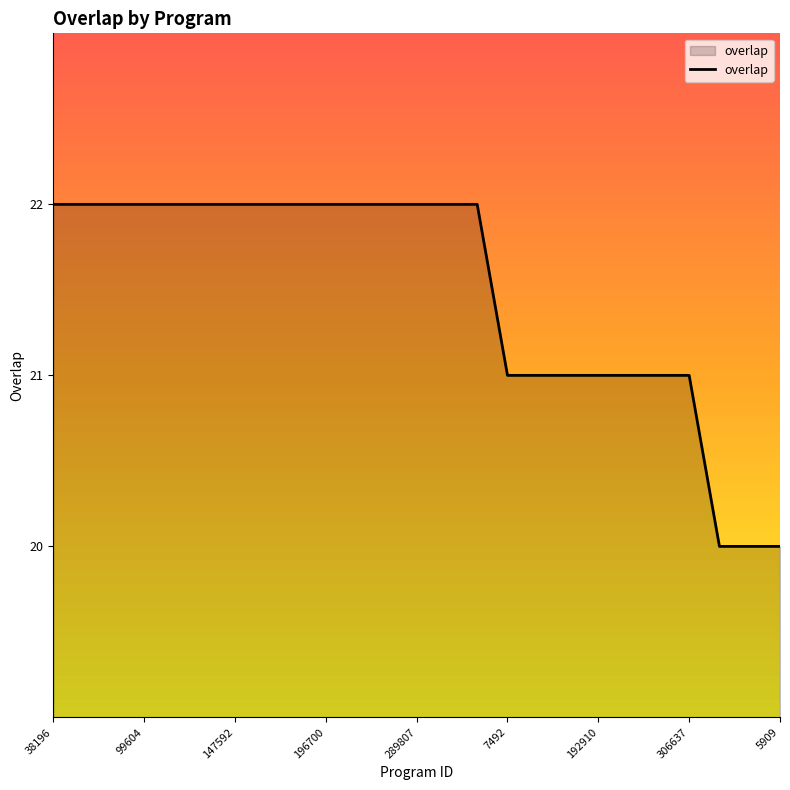

What is the minimum value shown in the chart?

20